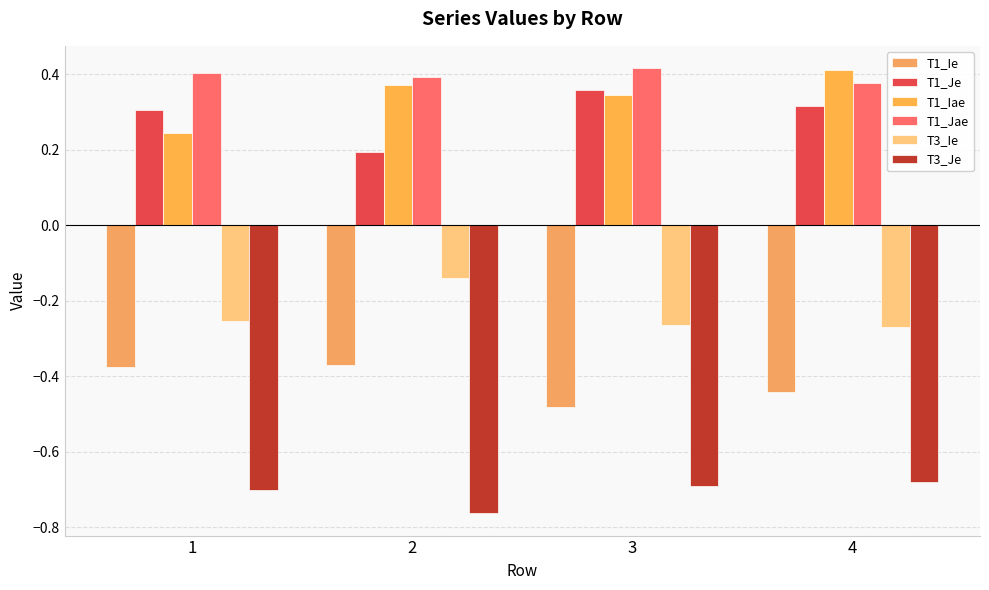

Which label corresponds to the smallest value in the chart?

2